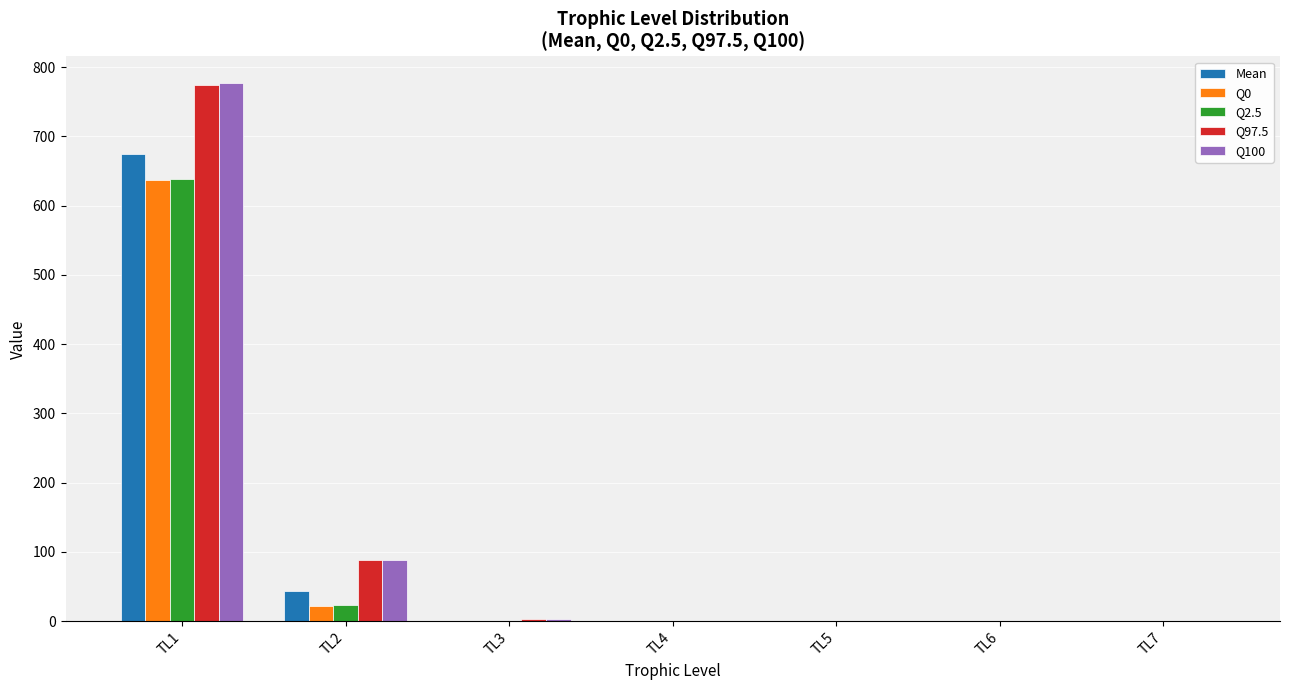

The Q0 series shows 1074.7 at TL1. True or false?

False